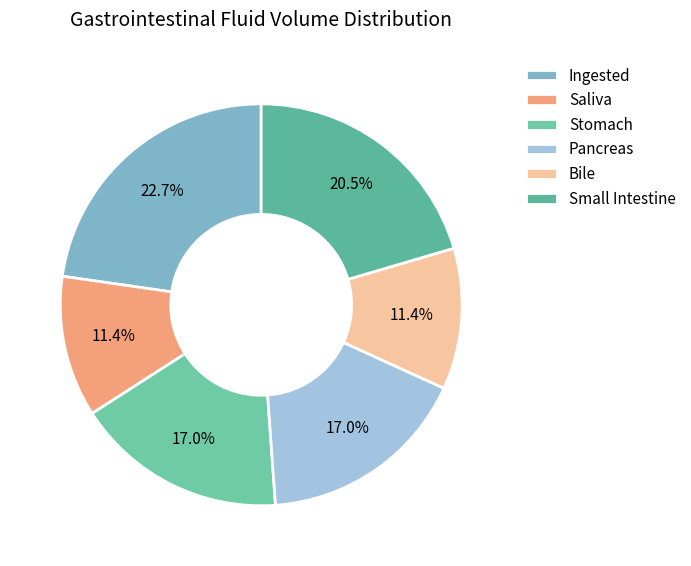

To the nearest percent, what is the difference between the largest and smallest slice percentages?

11%